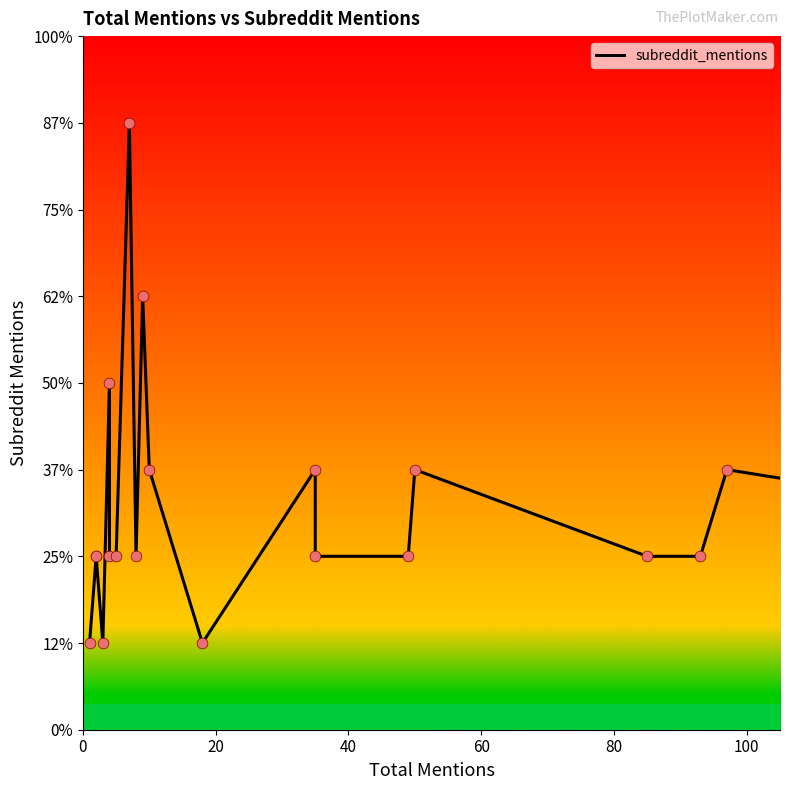

What is the ratio of the value at 9 to the value at 10?

1.7